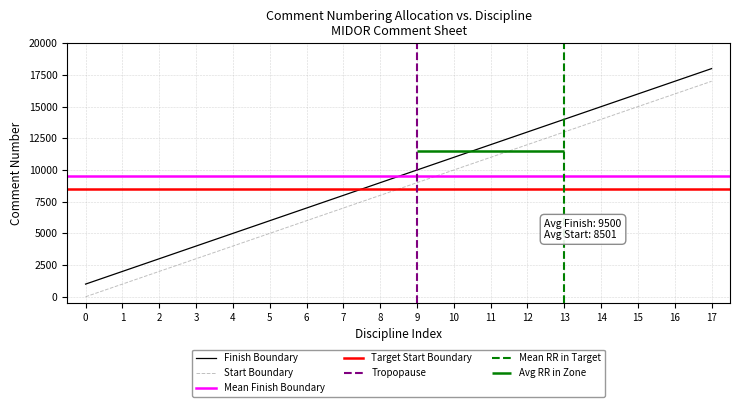

List the labels in order of Start Boundary value, largest first.

17, 16, 15, 14, 13, 12, 11, 10, 9, 8, 7, 6, 5, 4, 3, 2, 1, 0